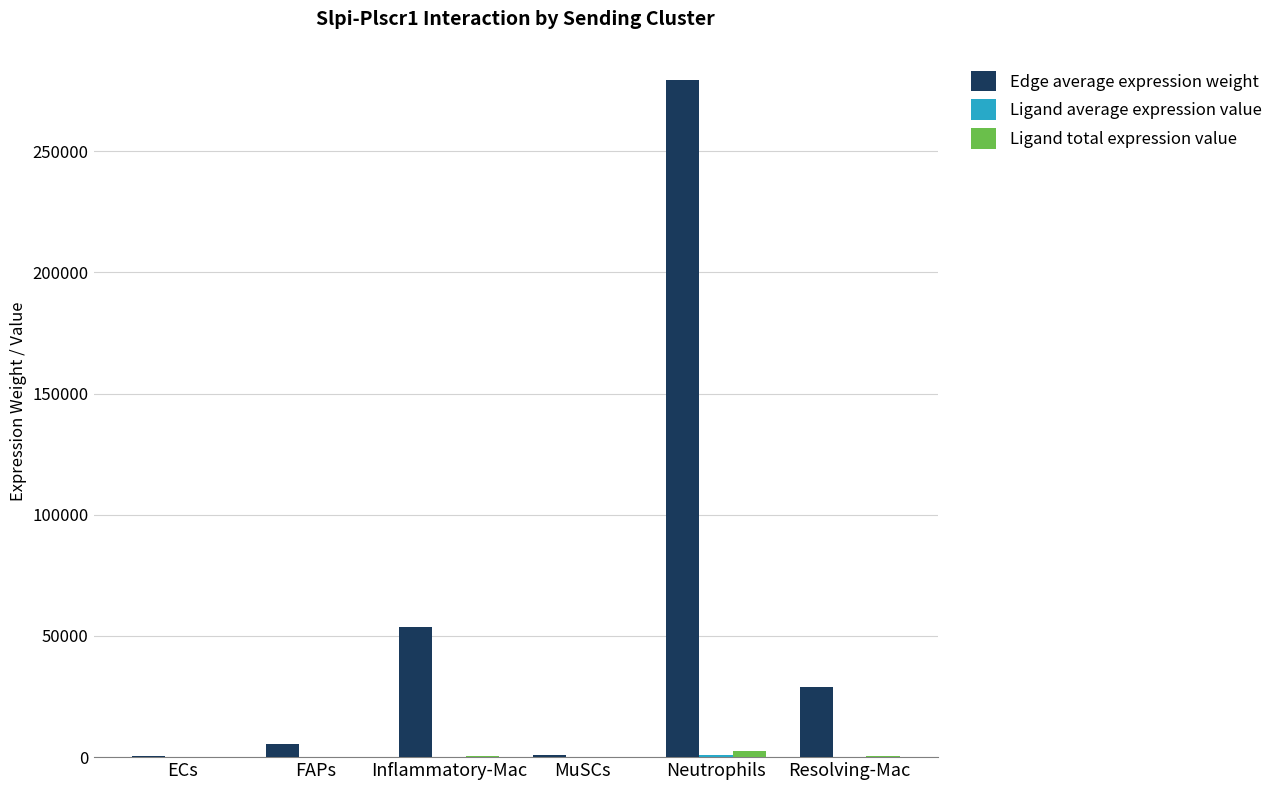

Which series has the largest total across all categories?

Edge average expression weight